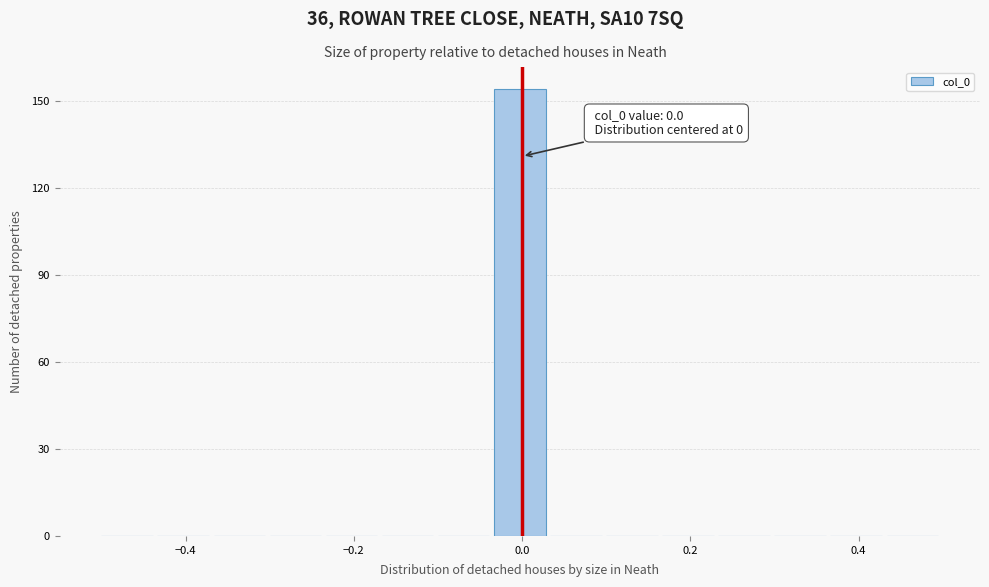

Around what value on the x-axis is the tallest bar? Give the approximate position of its centre, as read against the axis.

0.00